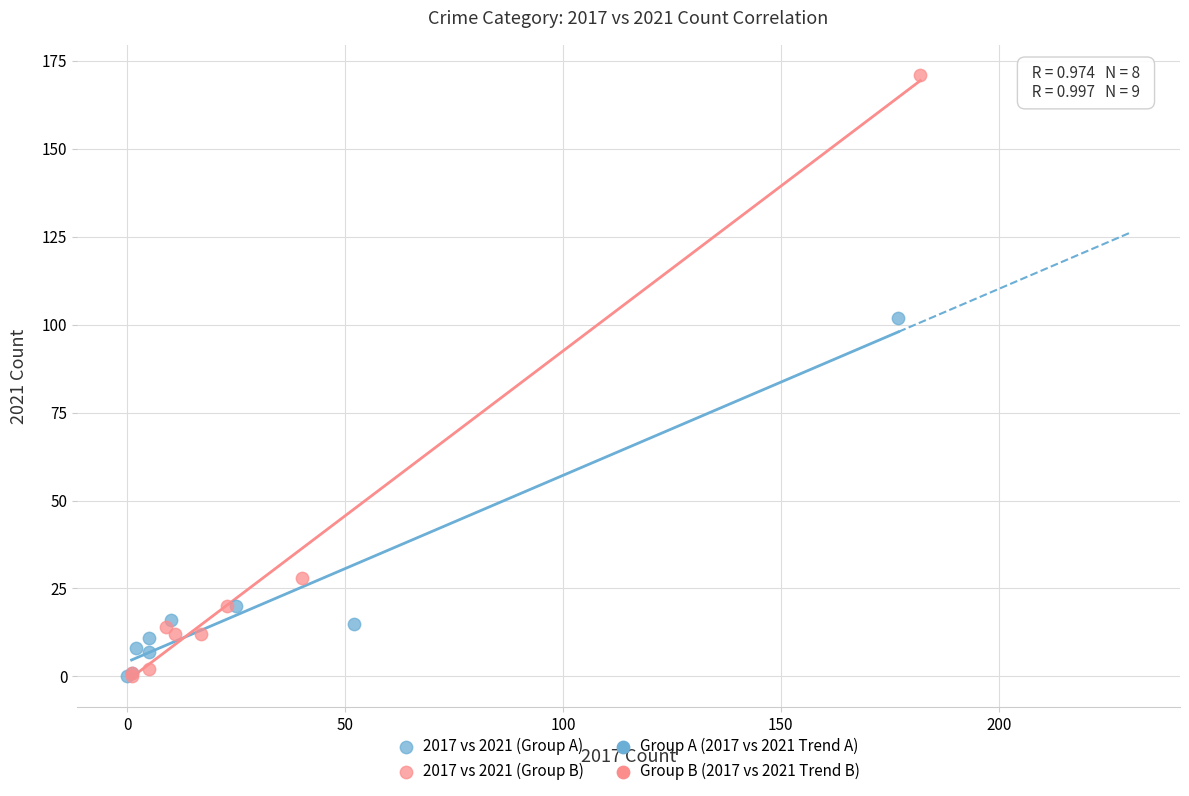

Which series reaches the maximum Y coordinate?

2017 vs 2021 (Group B)